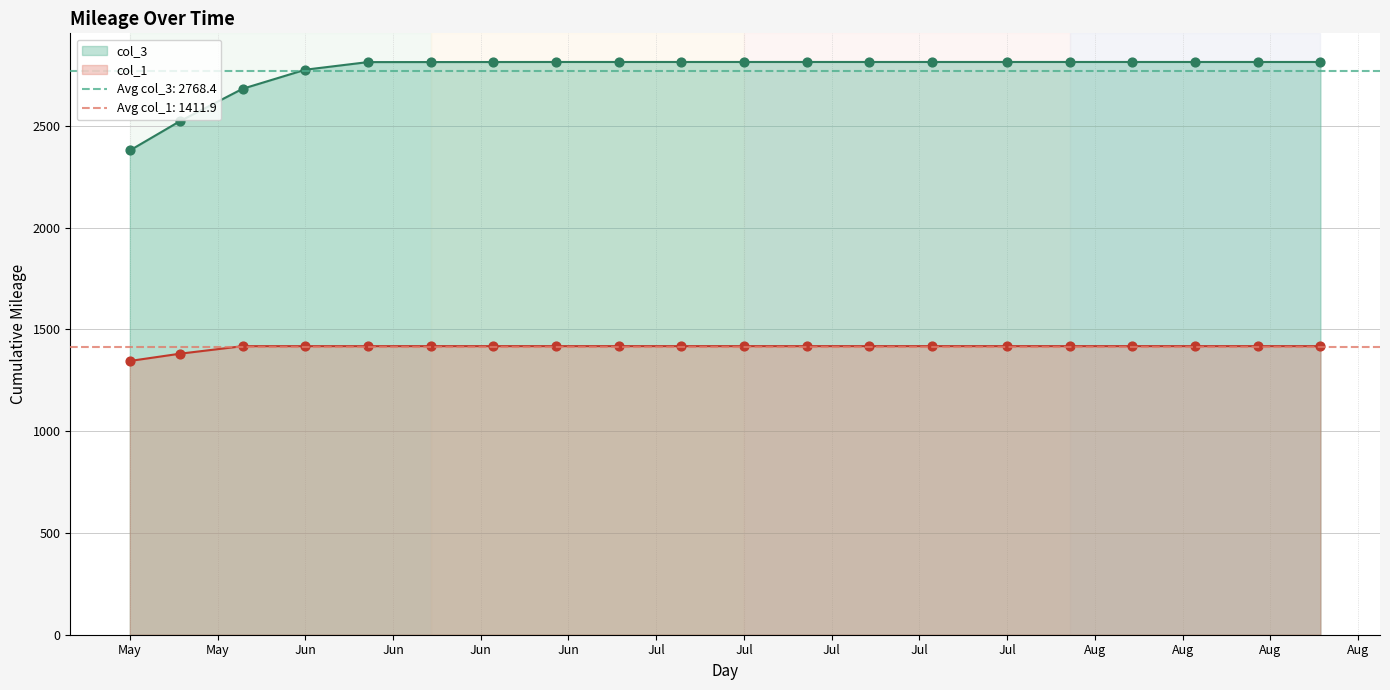

At which category is the sum across all series the highest?

6/25/2012